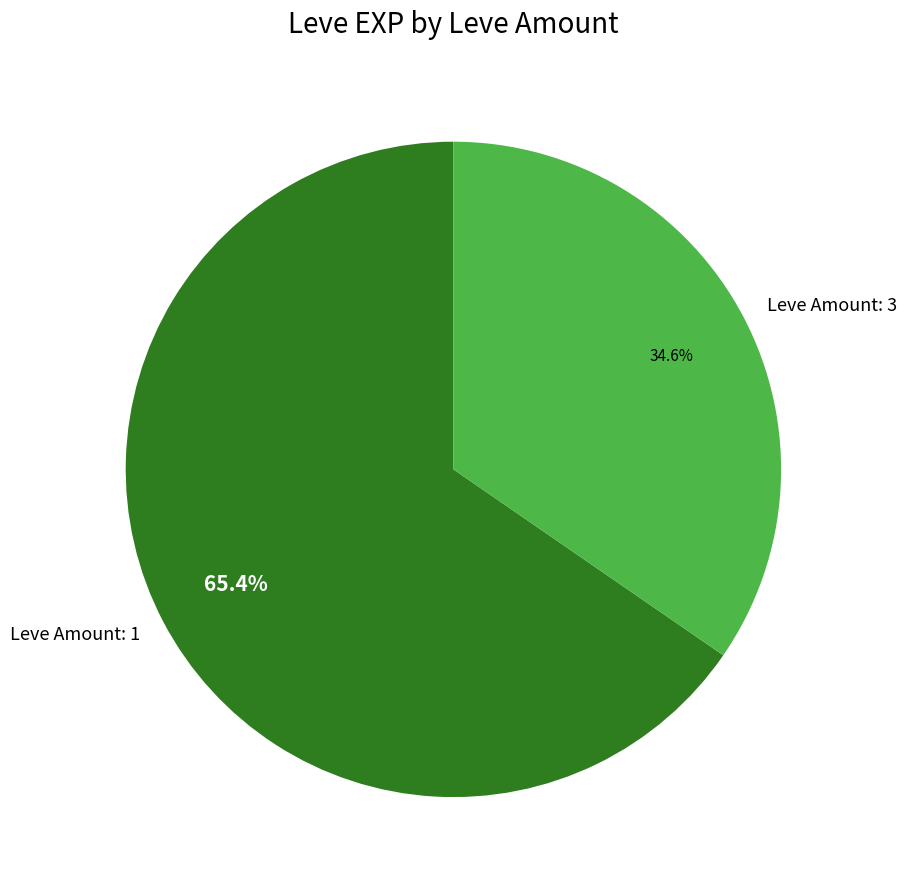

Count the number of slices in the pie.

2